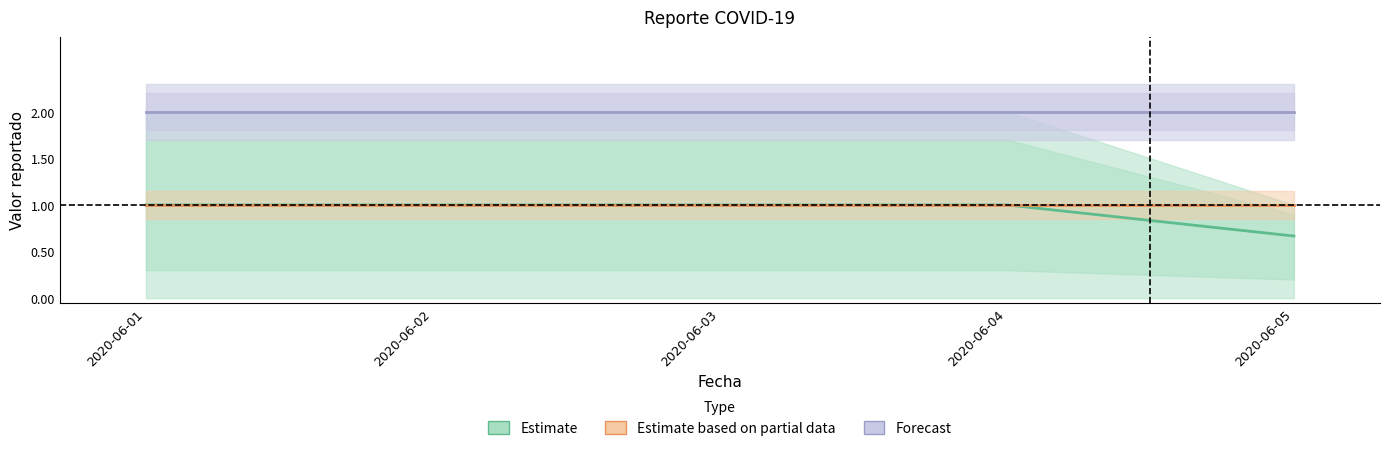

Reading left to right, extract all data points from this chart.

Estimate: 1.0	1.0	1.0	1.0	0.7
Estimate based on partial data: 1.0	1.0	1.0	1.0	1.0
Forecast: 2.0	2.0	2.0	2.0	2.0